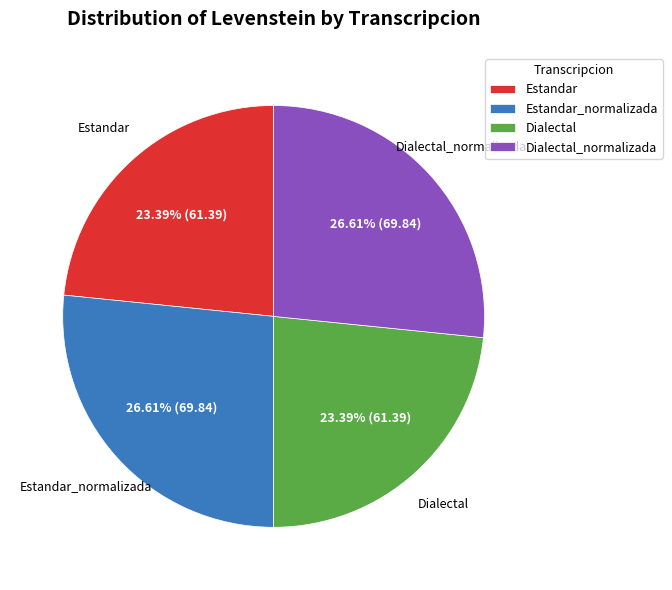

Is there any slice that represents more than half of the pie?

No